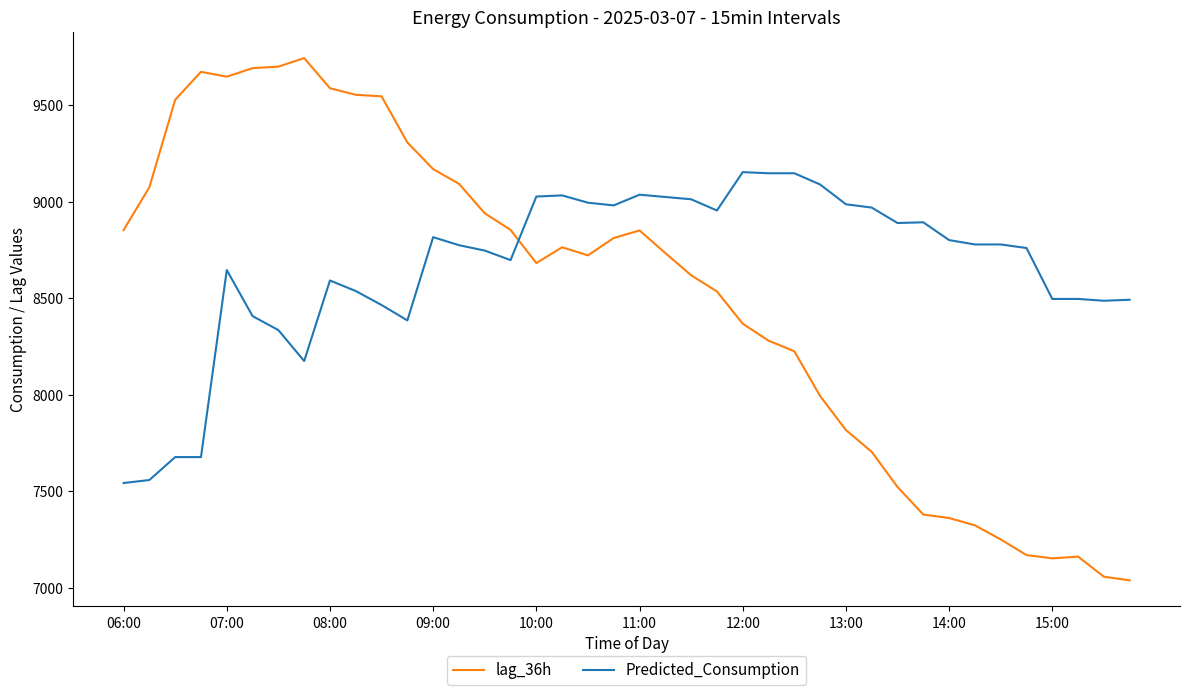

Which series has the largest total across all categories?

Predicted_Consumption